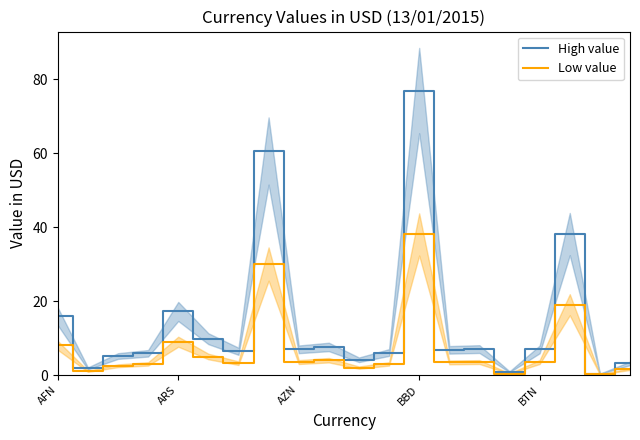

What are all the series names shown in the legend?

High value, Low value